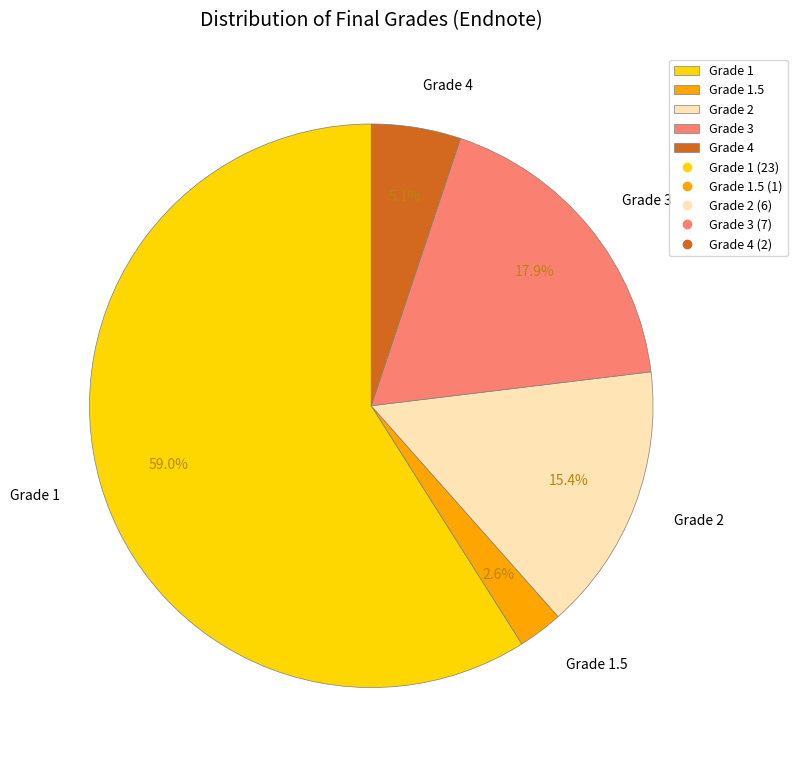

Which category has the smallest portion of the pie?

Grade 1.5